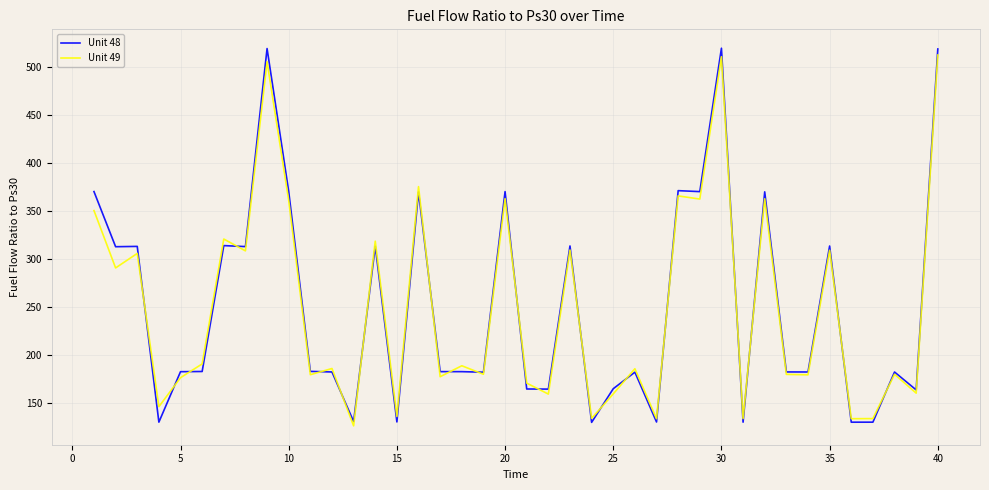

What is the highest value of the Unit 49 series?

512.3